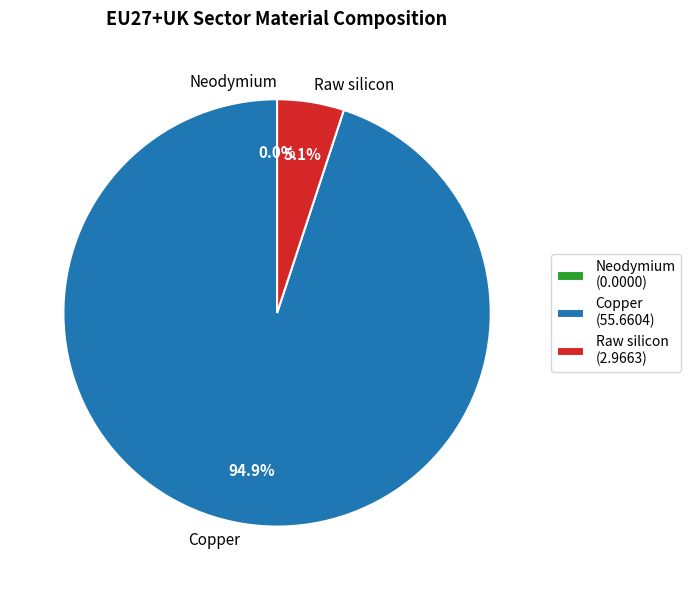

What percentage do Copper and Raw silicon together represent?

100.0%